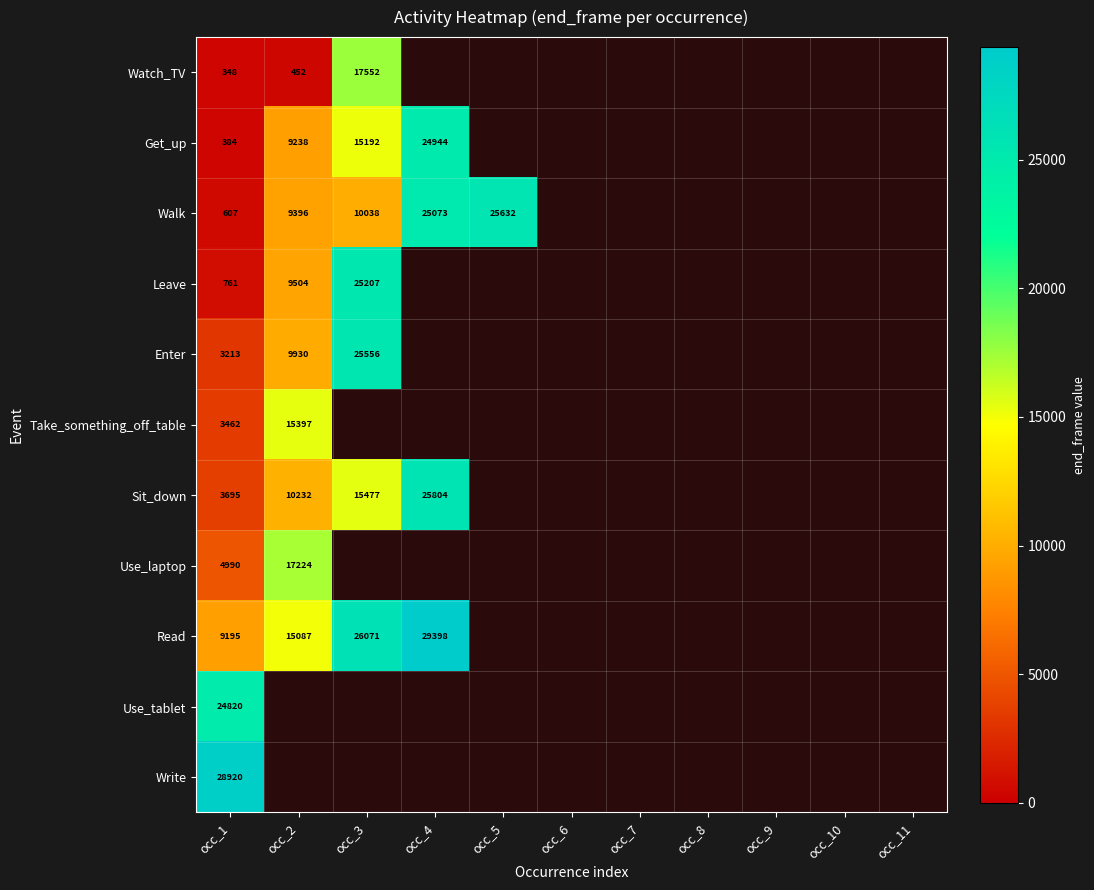

What is the total value across all series at occ_1?

80395